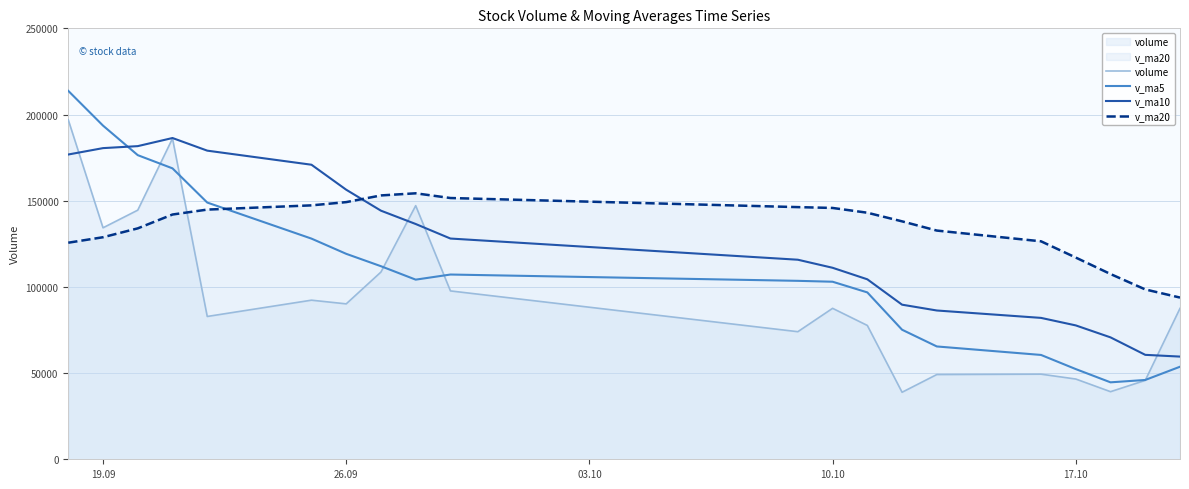

What is the total value across all series at 17.10?

293556.6